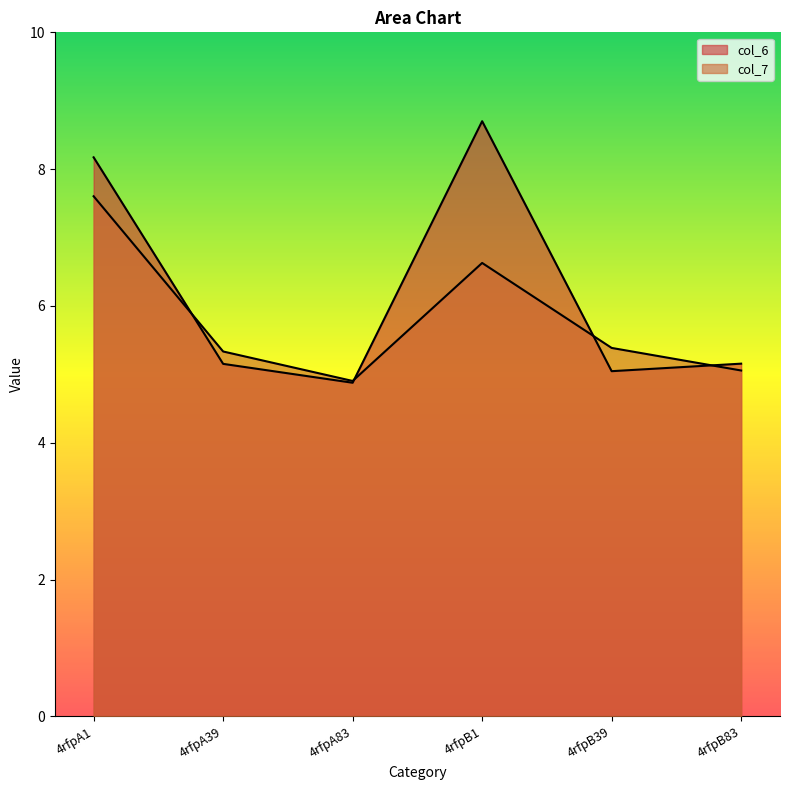

What is the difference between the second highest and second lowest values in the col_6 series?

3.1